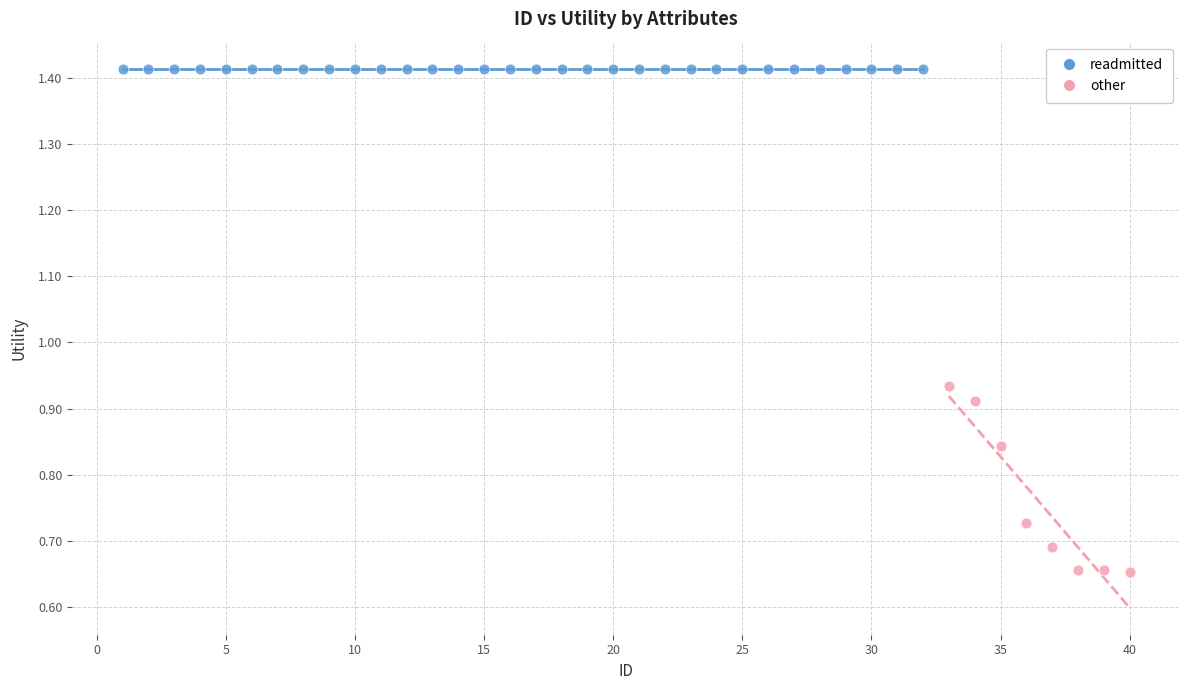

Which series contains the highest Y value?

readmitted